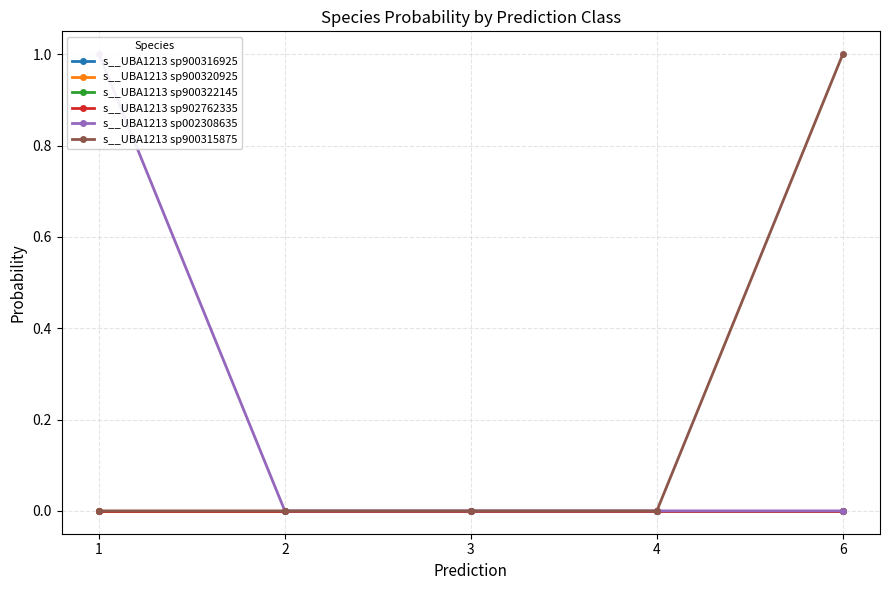

What is the sum of all s__UBA1213 sp900315875 values?

1.0